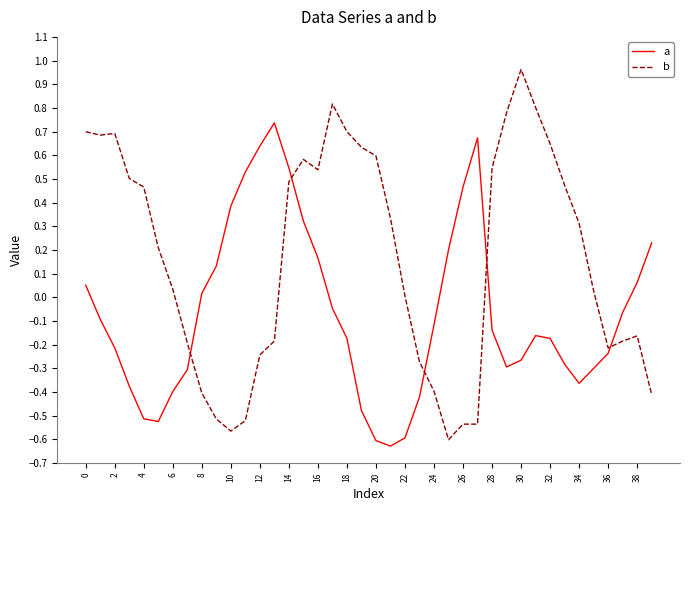

What is the sum of all b values?

6.6